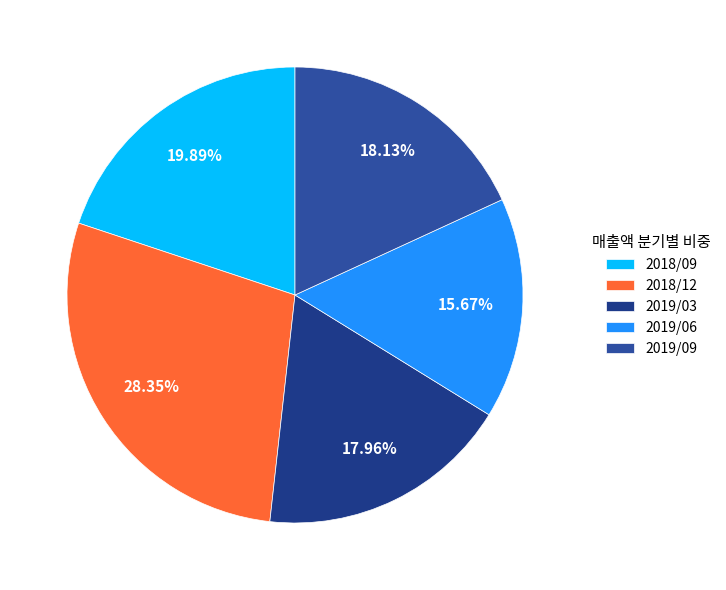

Which slice is the smallest?

2019/06